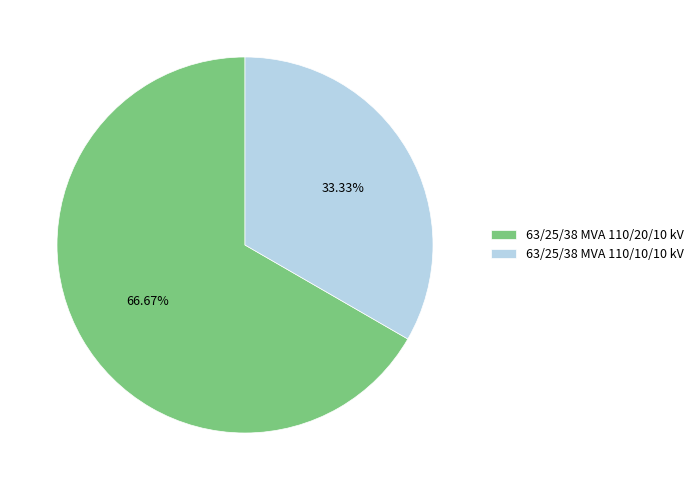

Is the sum of 63/25/38 MVA 110/20/10 kV and 63/25/38 MVA 110/10/10 kV greater than half?

Yes